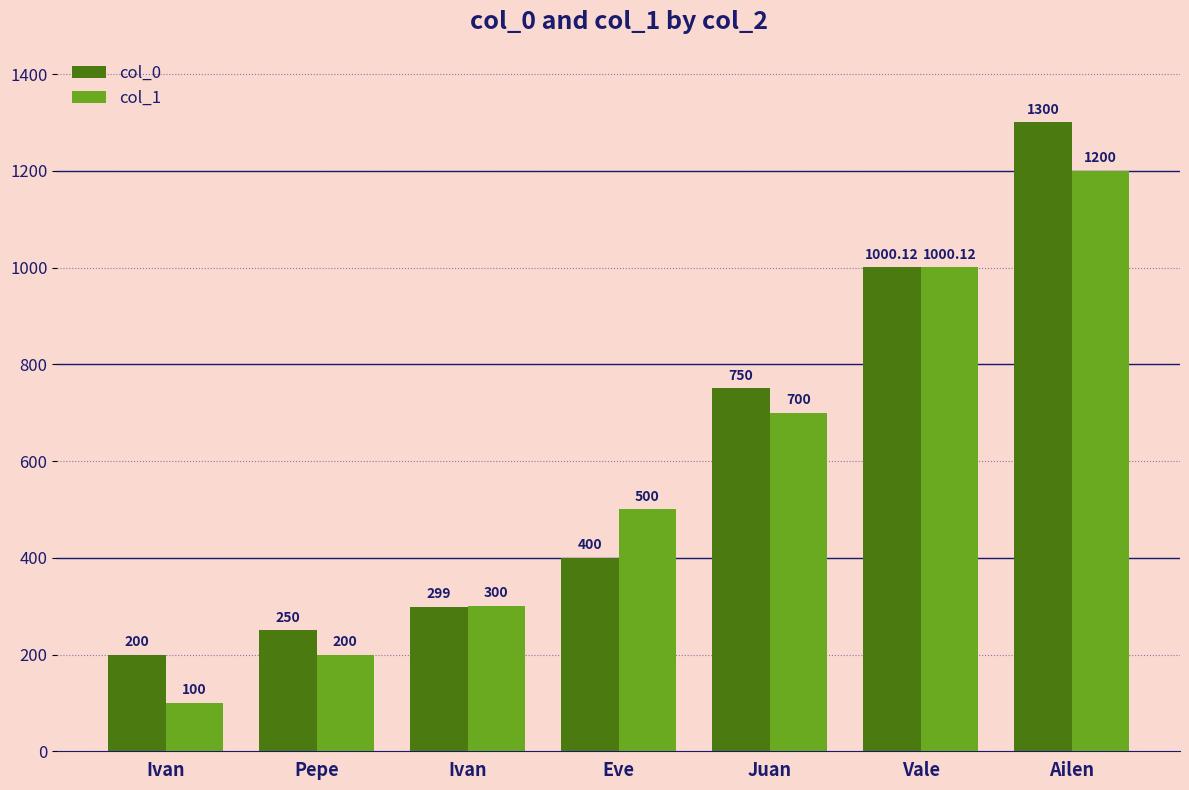

What are all the series names shown in the legend?

col_0, col_1